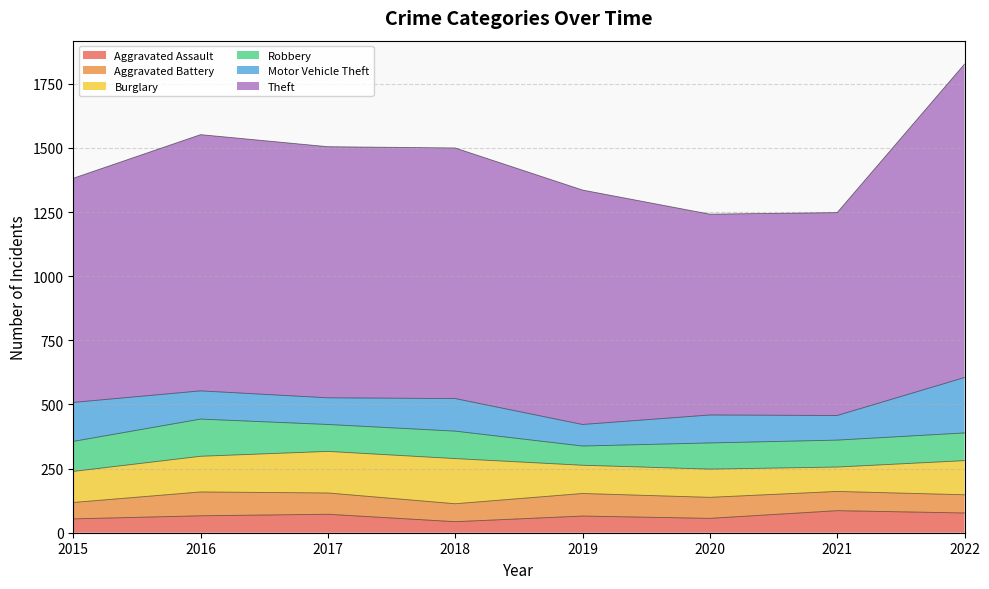

The value of Aggravated Assault at 2017 is 50. True or false?

False